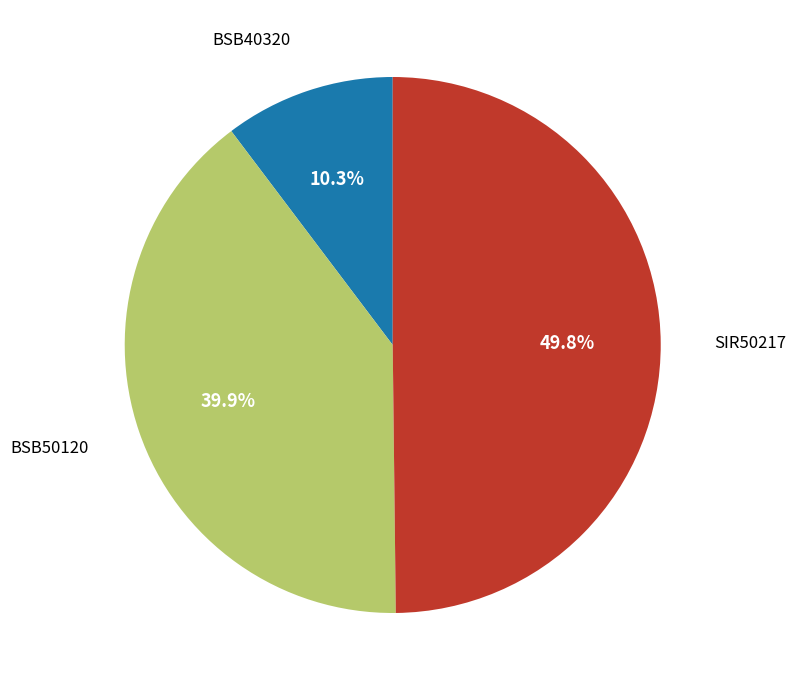

Does BSB40320 represent more than half of the total?

No